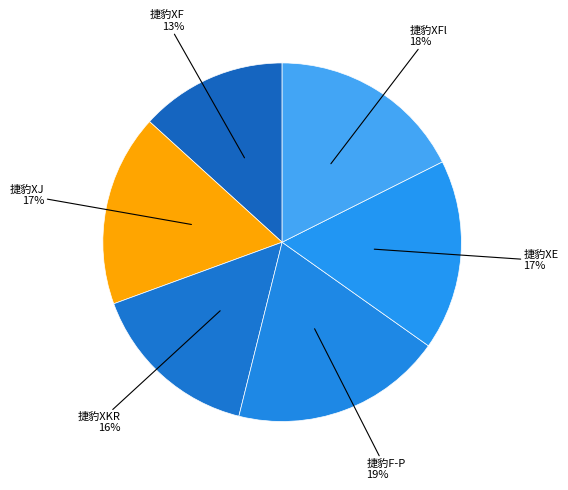

Is it true that 捷豹XKR is 28% of the pie?

False